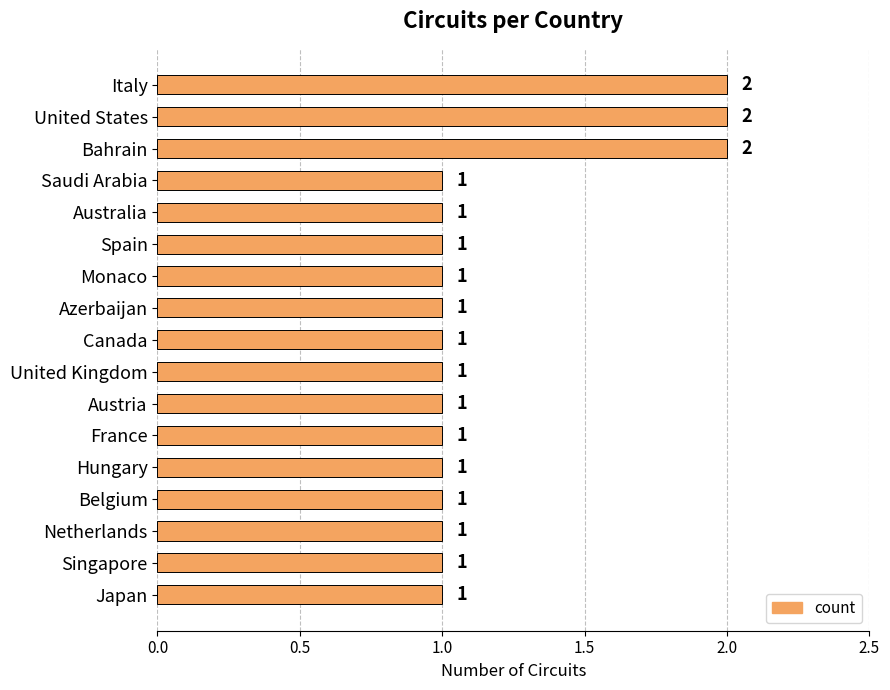

What is the label of the 7th bar from the bottom?

Austria